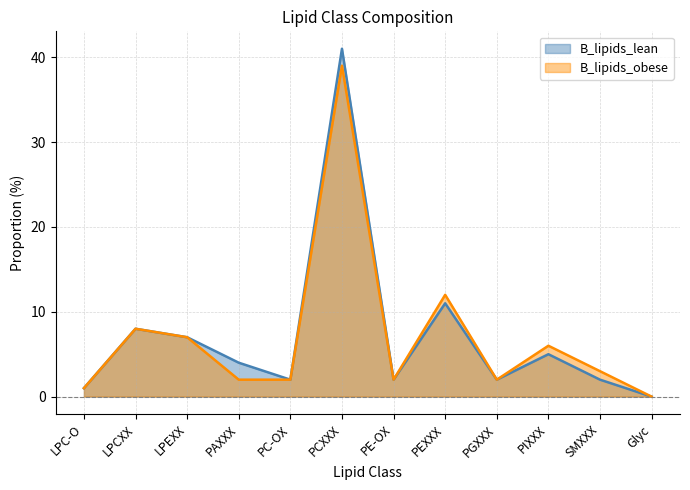

Which series has the largest total across all categories?

B_lipids_lean